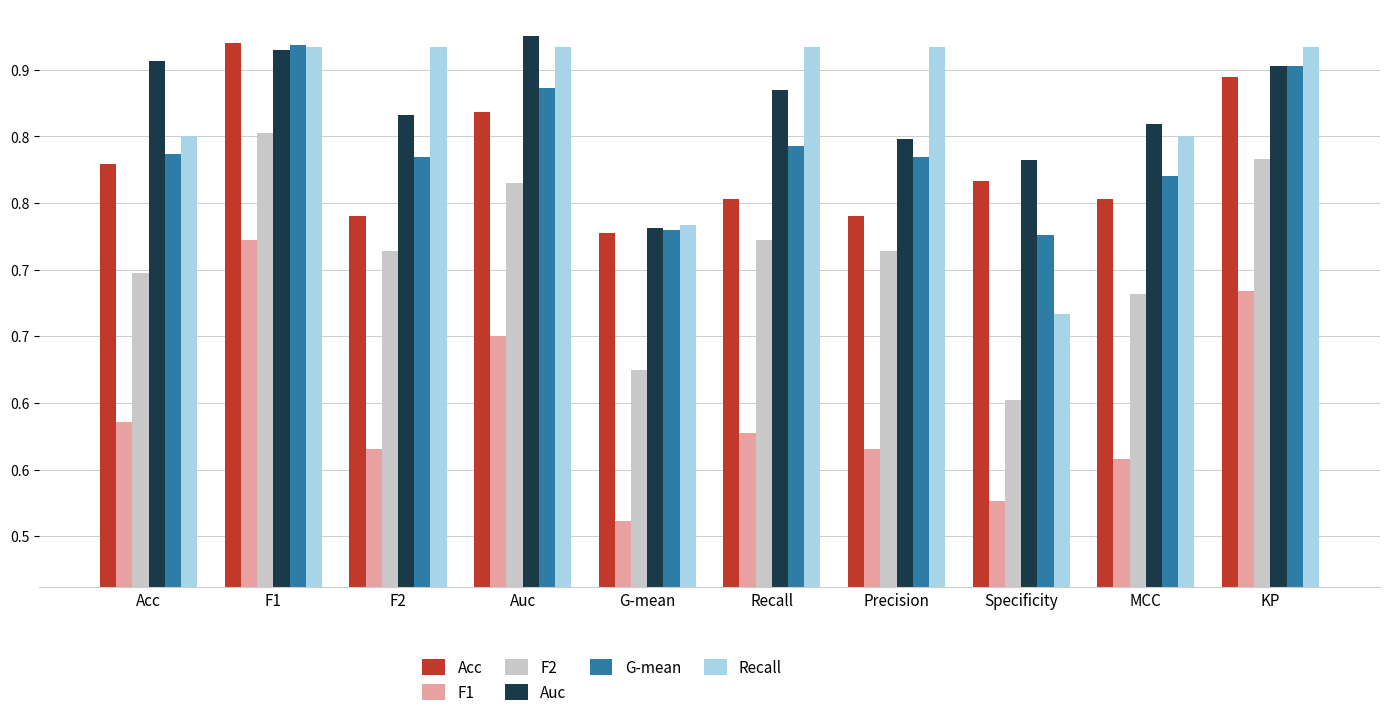

At Auc, list the series in order from largest to smallest.

Auc, Recall, G-mean, Acc, F2, F1